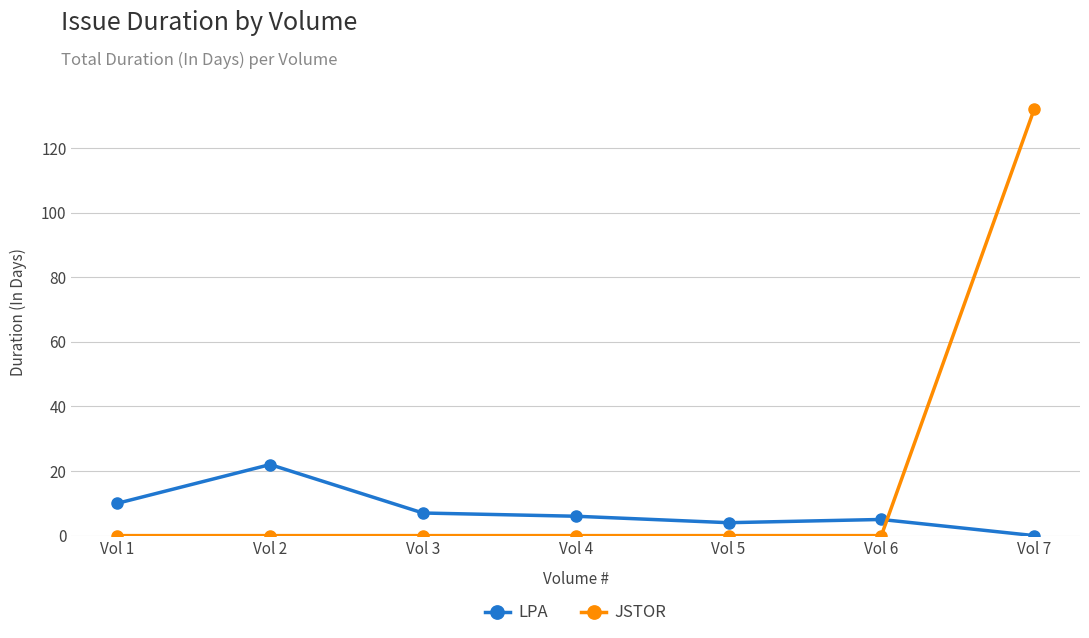

What is the difference between the second highest and minimum values in the LPA series?

10